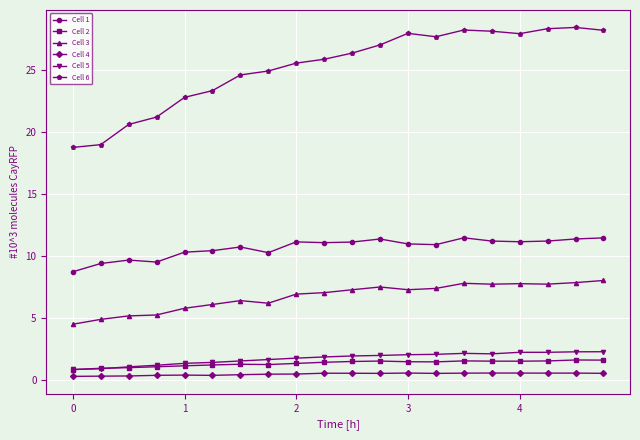

Count the Cell 4 values in the range 0 to 1.

20